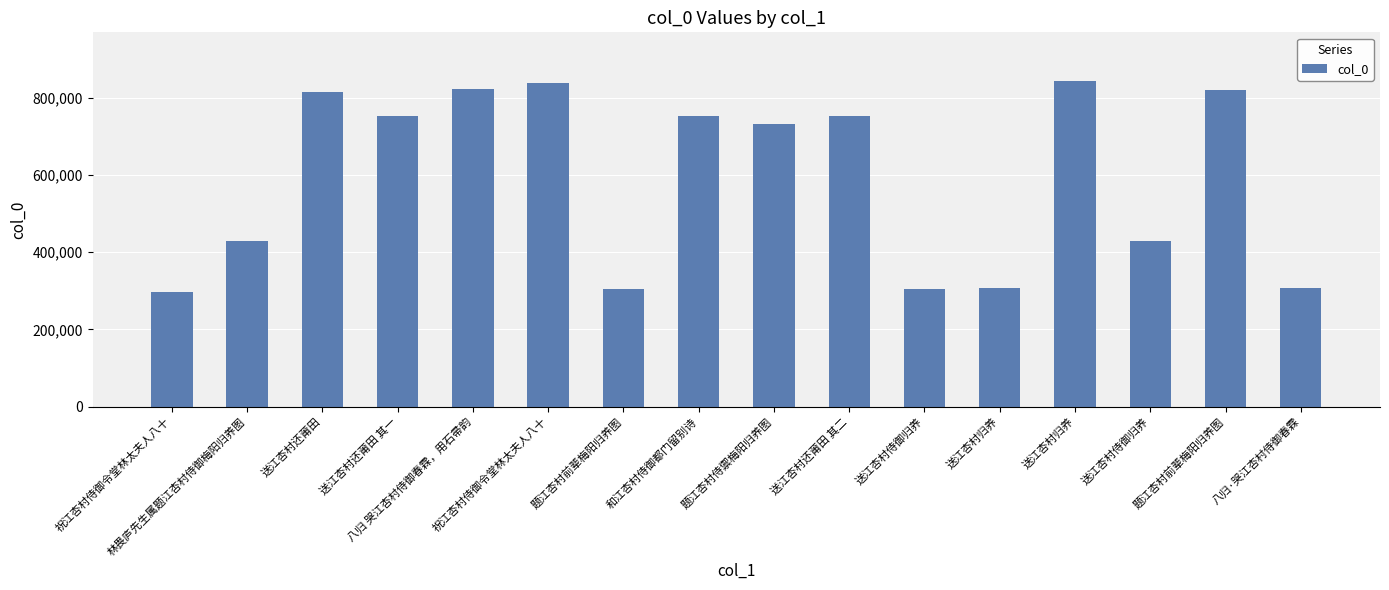

Reading left to right, transcribe all the data shown in this chart.

祝江杏村侍御令堂林太夫人八十=297123	林畏庐先生属题江杏村侍御梅阳归养图=429159	送江杏村还莆田=815263	送江杏村还莆田 其一=753127	八归 哭江杏村侍御春霖，用石帚韵=823157	祝江杏村侍御令堂林太夫人八十=838977	题江杏村前辈梅阳归养图=303975	和江杏村侍御都门留别诗=752003	题江杏村侍禦梅阳归养图=730698	送江杏村还莆田 其二=753128	送江杏村侍御归养=303606	送江杏村归养=306271	送江杏村归养=842829	送江杏村侍御归养=429143	题江杏村前辈梅阳归养图=819831	八归·哭江杏村侍御春霖=308180